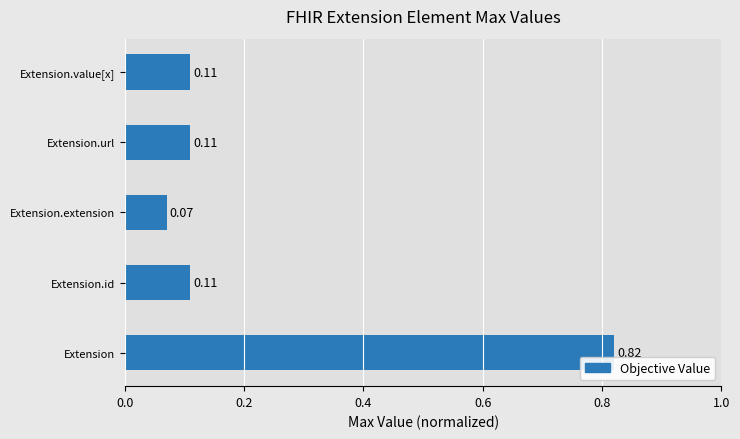

Which has a higher value, Extension.extension or Extension.value[x]?

Extension.value[x]